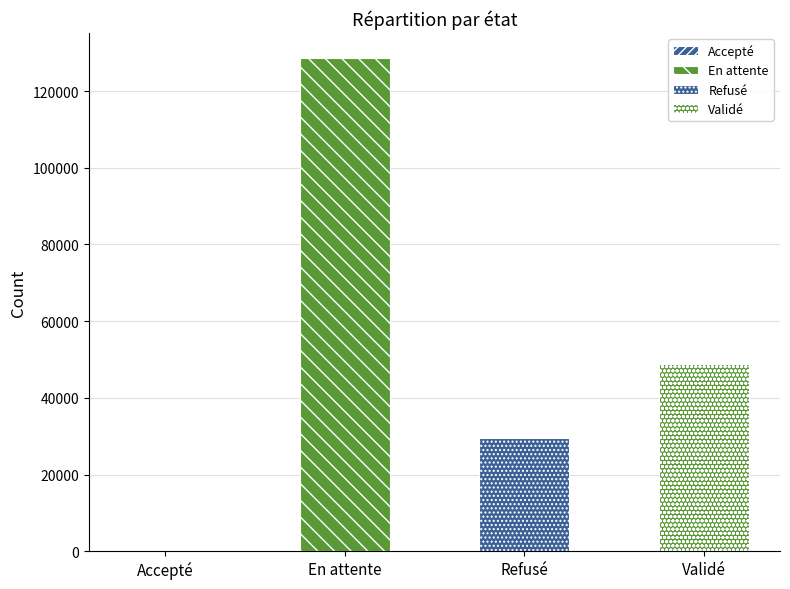

How many values are between 29603 and 128709?

3